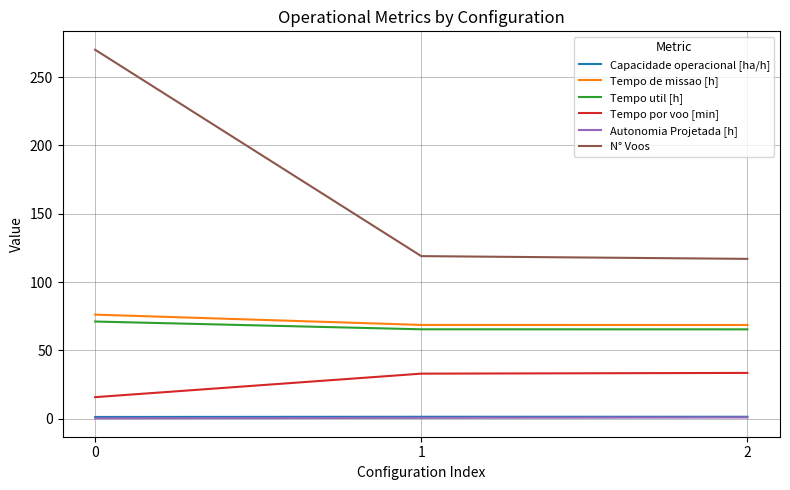

How many distinct data groups are displayed?

6